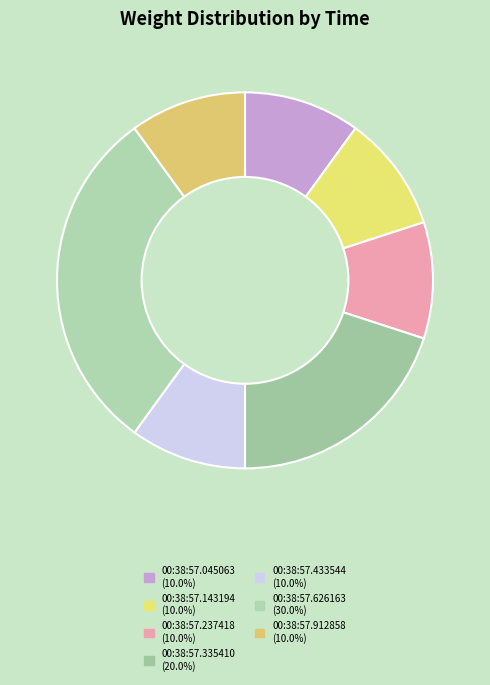

Is it true that 00:38:57.143194 is 10% of the pie?

True